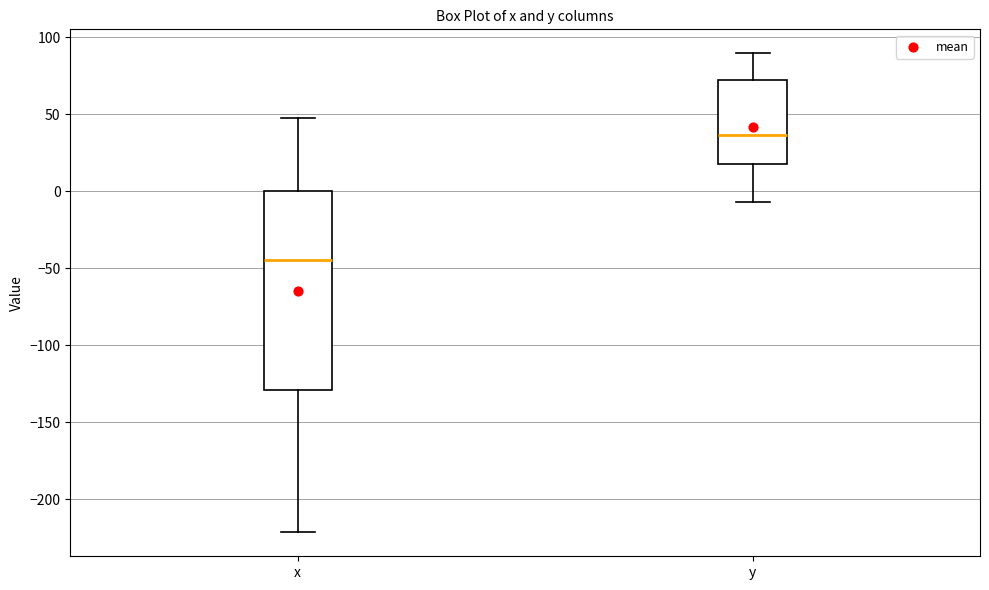

Reading left to right, transcribe this box plot: for each box, give where its median line is, the range the box spans, and where its two whiskers end, as read against the y-axis. The values are not printed on the chart, so give them approximately, as read against the axis.

x: median -45, box -130 to 0, whiskers -220 to 45
y: median 35, box 20 to 70, whiskers -5 to 90